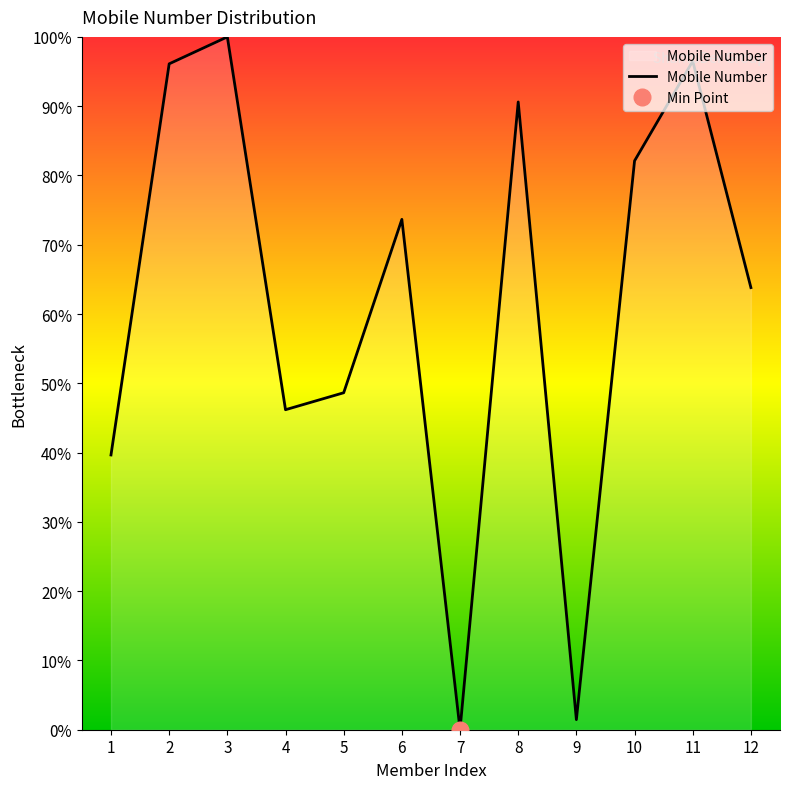

Which category has the lowest value across all series?

7